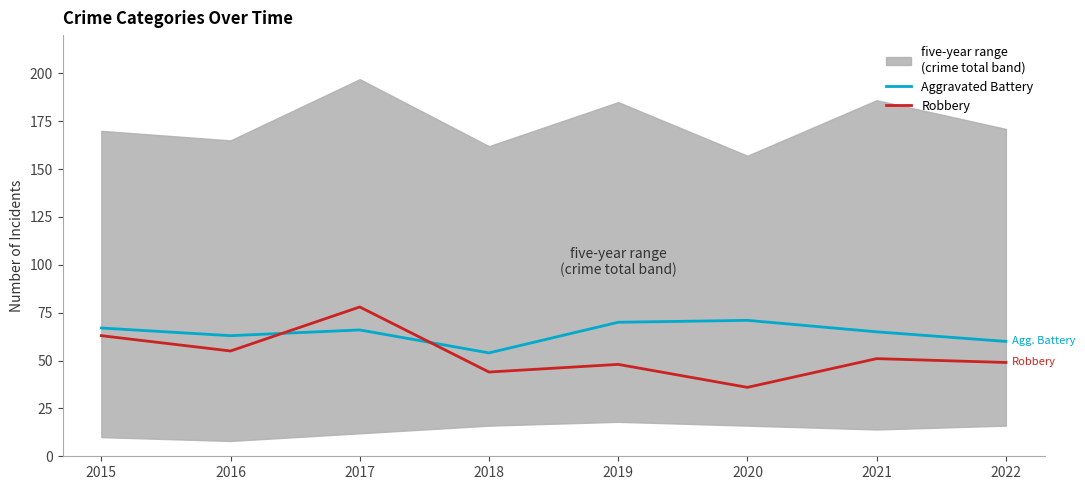

Is the value of Aggravated Battery at 2015 greater than the value of Robbery at 2018?

Yes